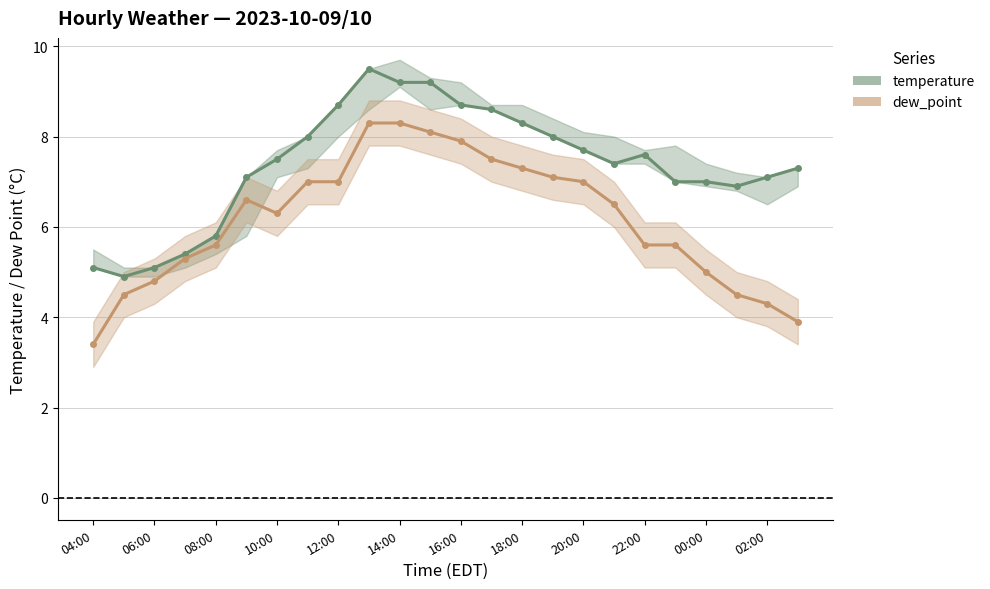

Does the chart have visible grid lines?

Yes